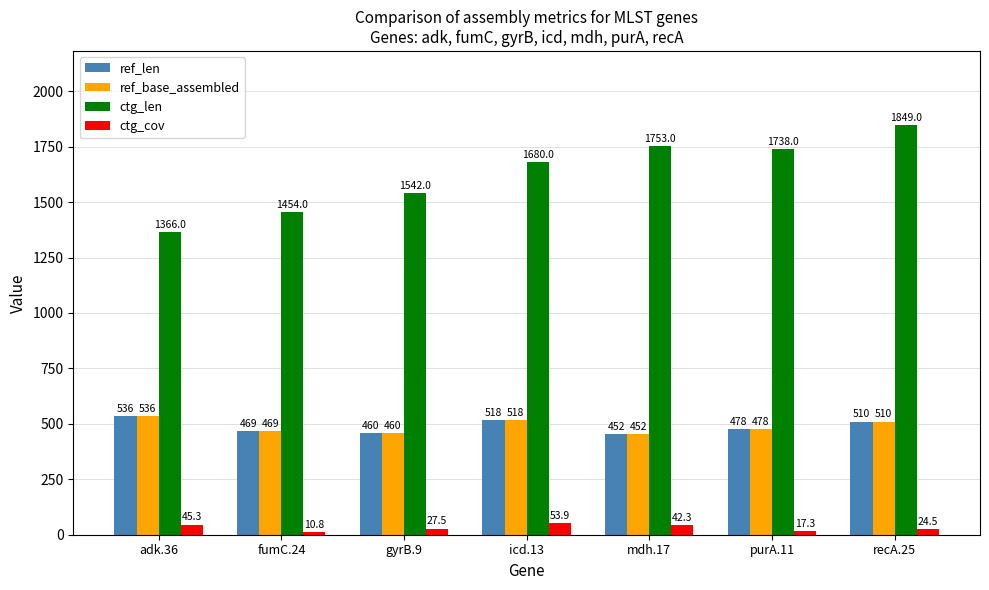

Where is ctg_cov nearest to the value 32?

gyrB.9